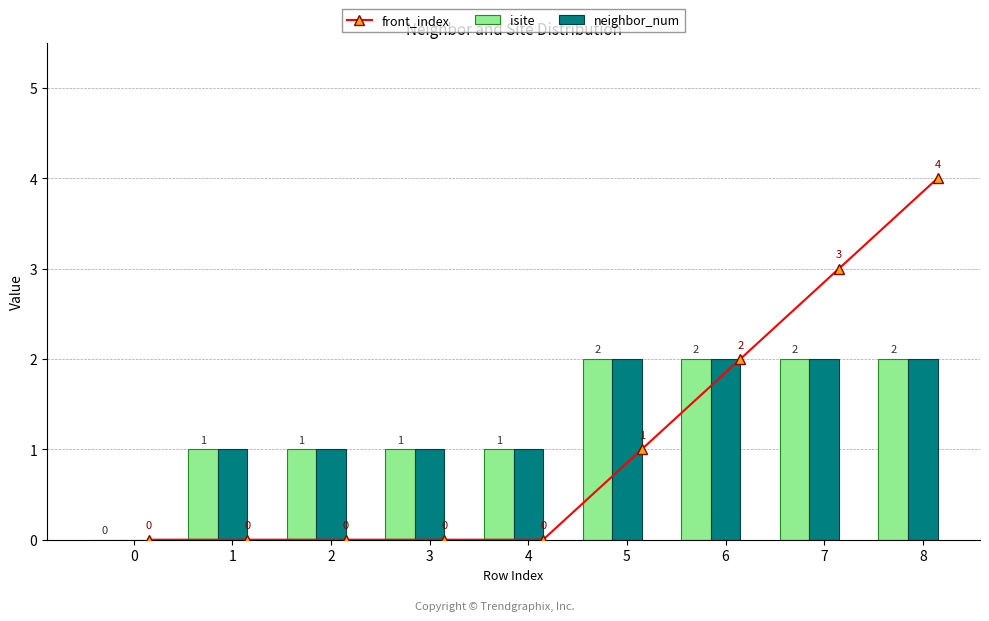

What is the sum of the neighbor_num values at 8 and 7?

4